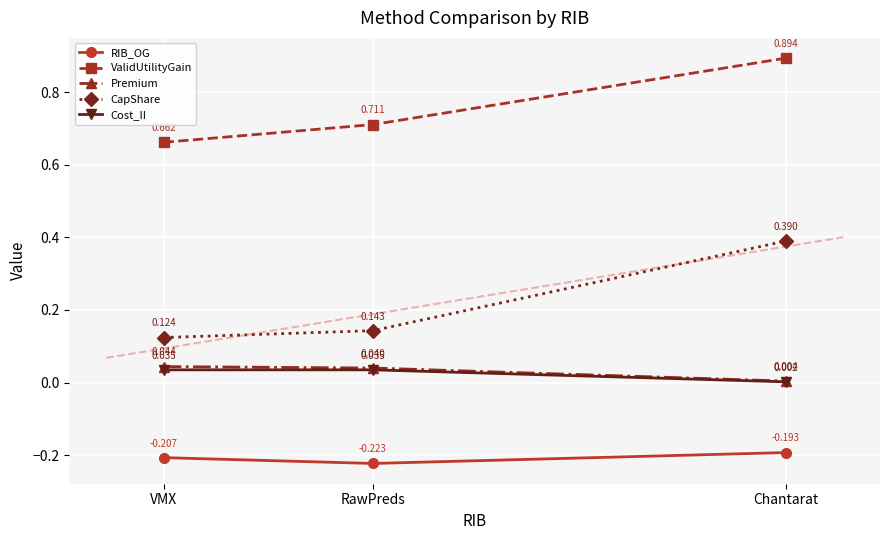

Which series changed the most between VMX and RawPreds?

ValidUtilityGain